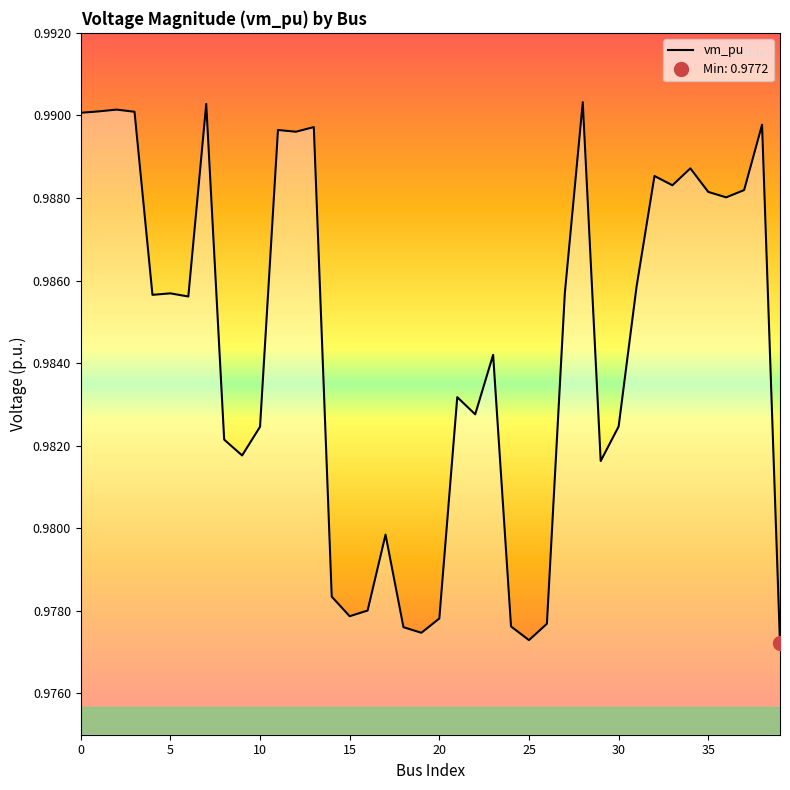

Rank the categories by value from lowest to highest.

39, 25, 19, 18, 24, 26, 20, 15, 16, 14, 17, 29, 9, 8, 10, 30, 22, 21, 23, 6, 4, 5, 27, 31, 36, 35, 37, 33, 32, 34, 12, 11, 13, 38, 0, 3, 1, 2, 7, 28